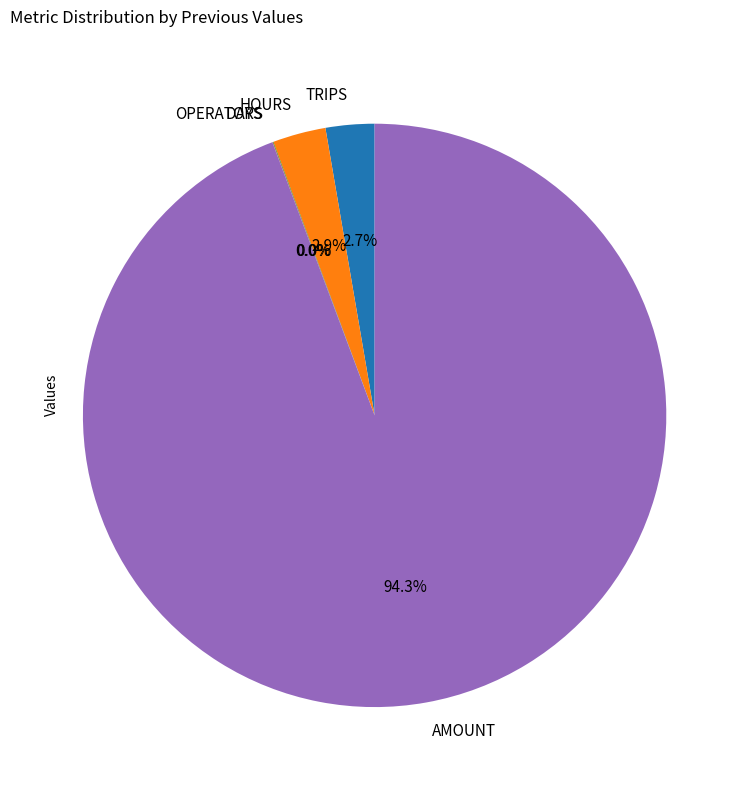

How much of the chart is everything except HOURS?

97.1%